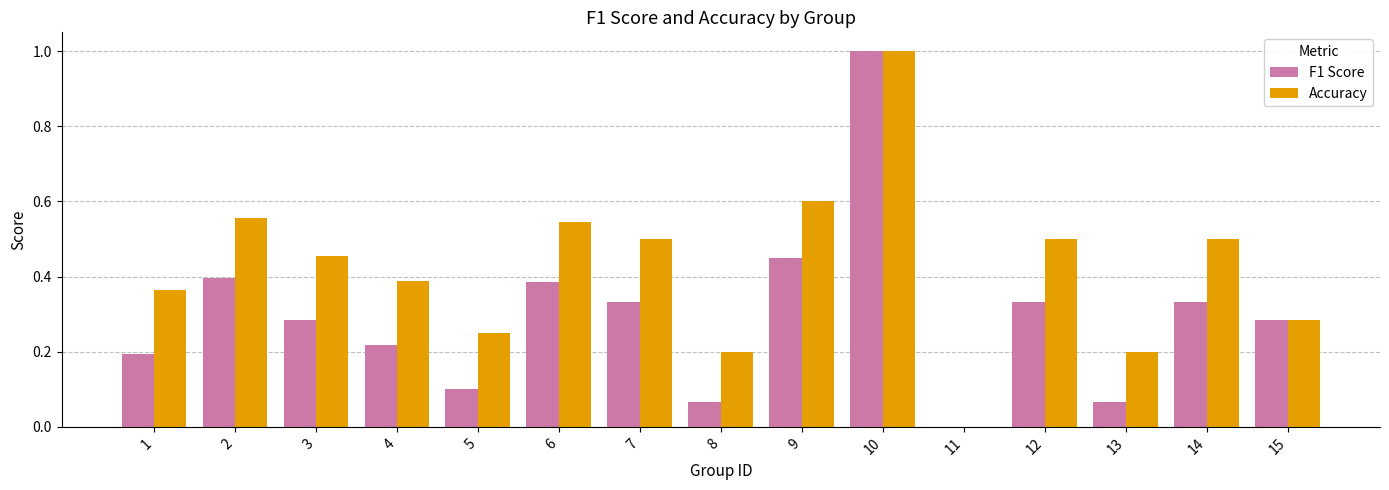

Between 9 and 14, which series saw the biggest shift?

F1 Score